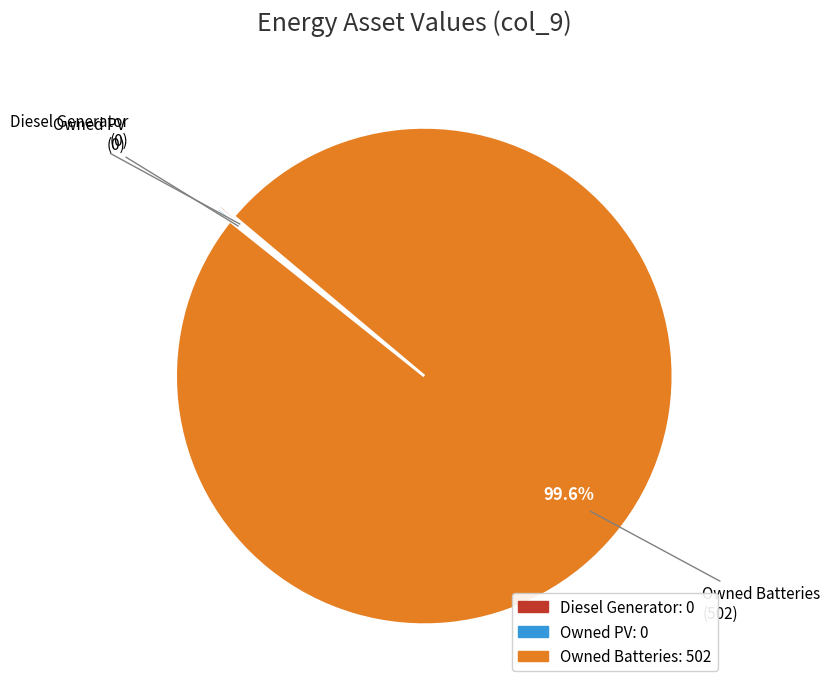

What is the majority slice?

Owned Batteries